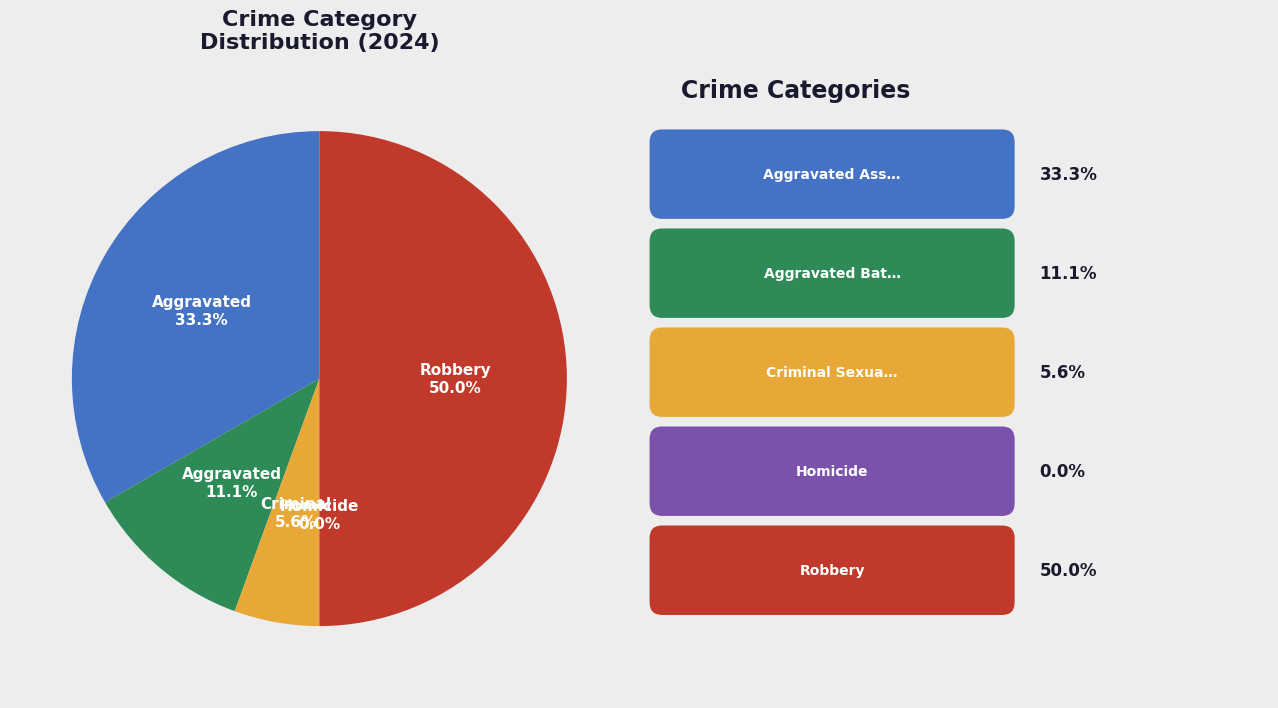

Rank the categories by value from lowest to highest.

Homicide, Criminal Sexual Assault, Aggravated Battery, Aggravated Assault, Robbery